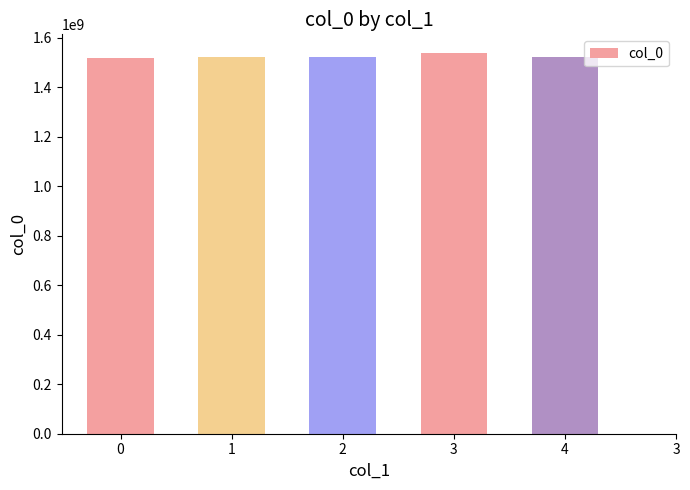

What is the sum of the values at 3 and 0?

3055332442